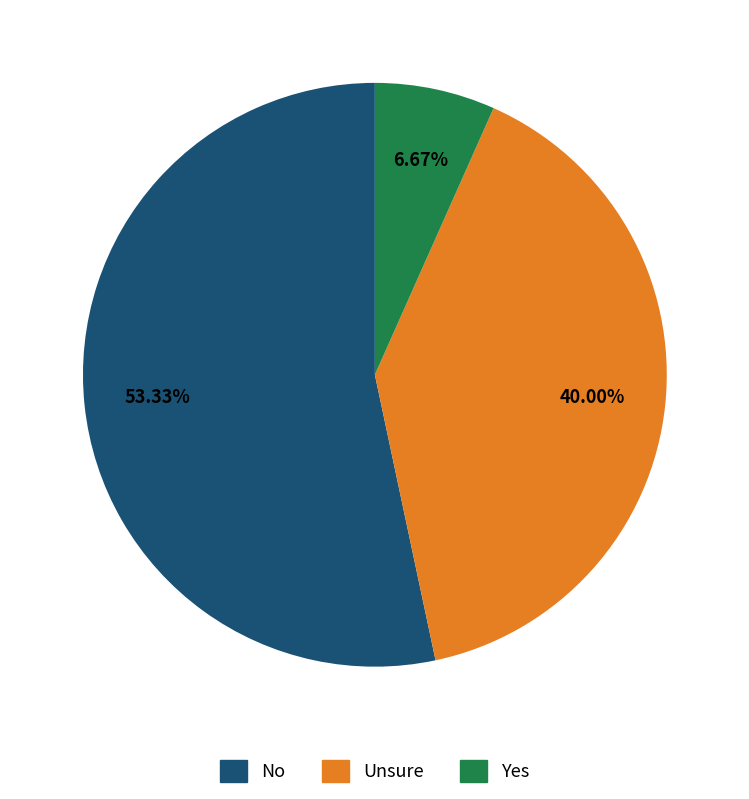

Count the number of slices in the pie.

3